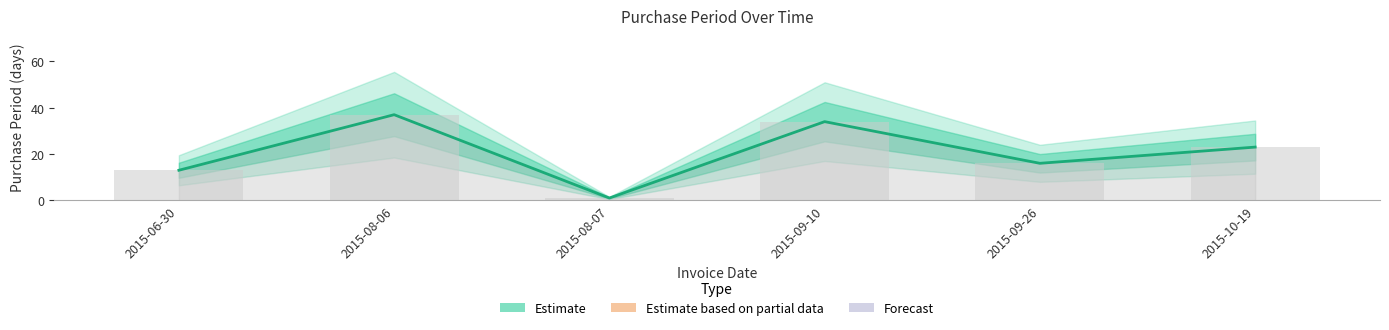

What position from the left is 2015-08-06?

2